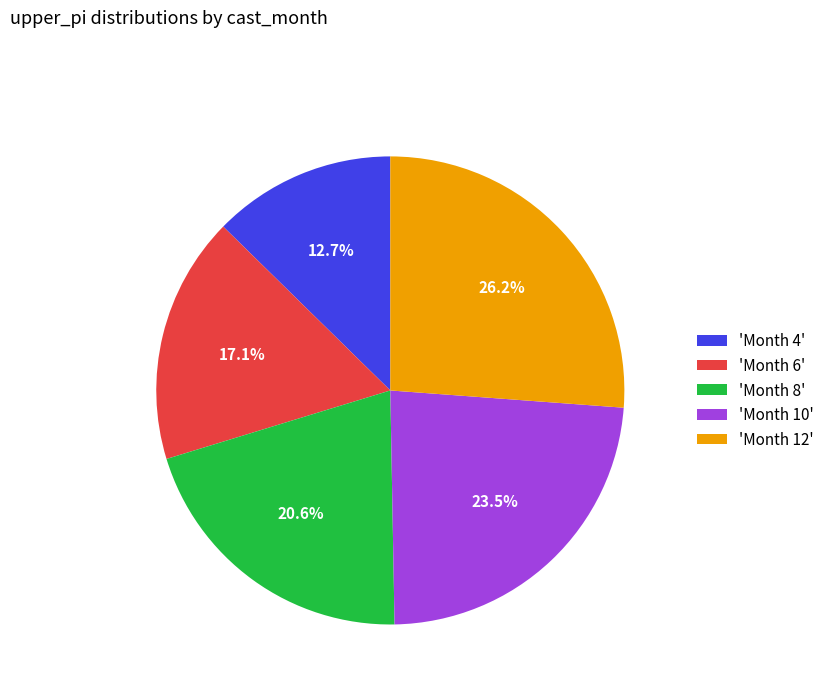

Does any single category account for the majority?

No